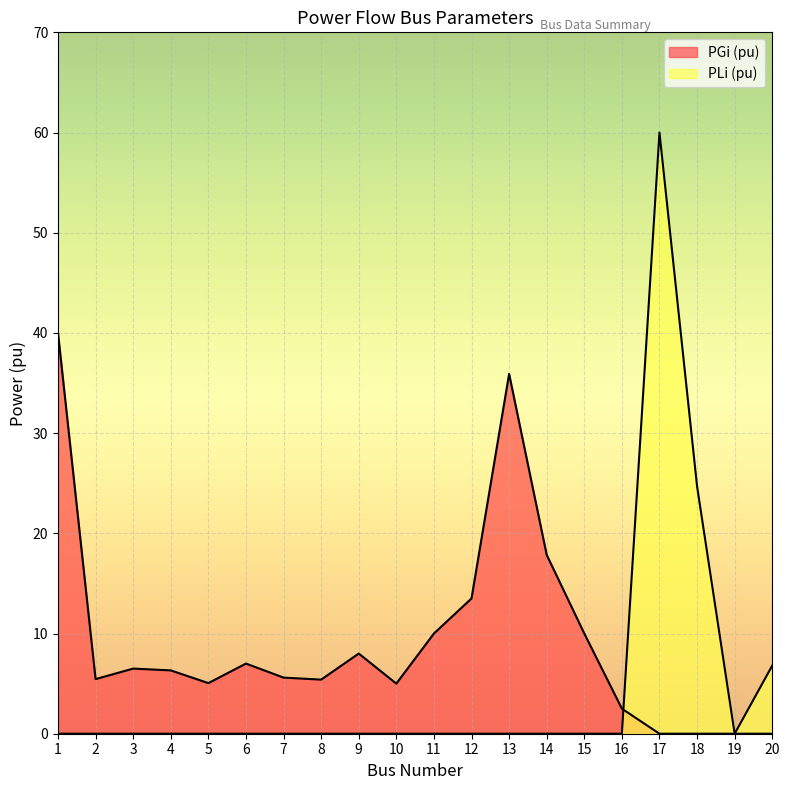

After their last crossing, which series has the higher values: PGi (pu) or PLi (pu)?

PLi (pu)